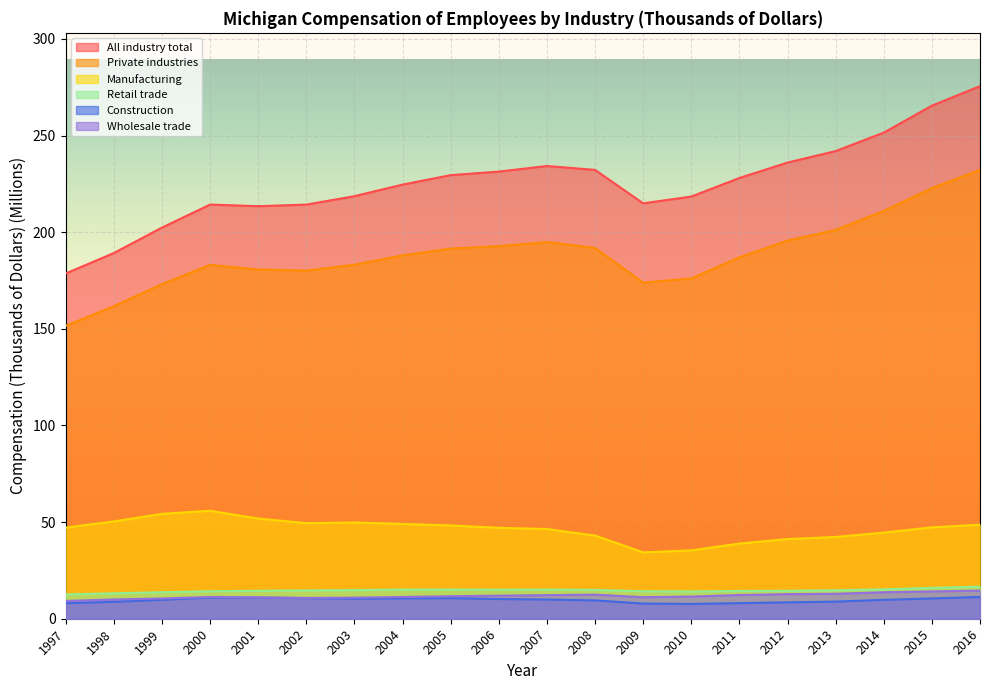

At which category is the sum across all series the highest?

2016